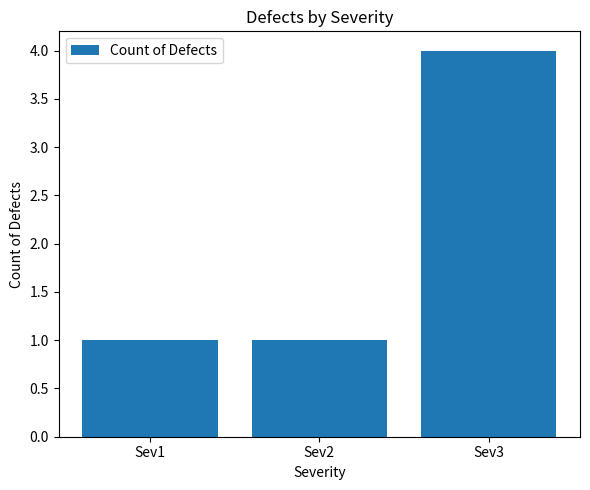

Reading left to right, what are all the values shown in this chart?

Sev1=1	Sev2=1	Sev3=4